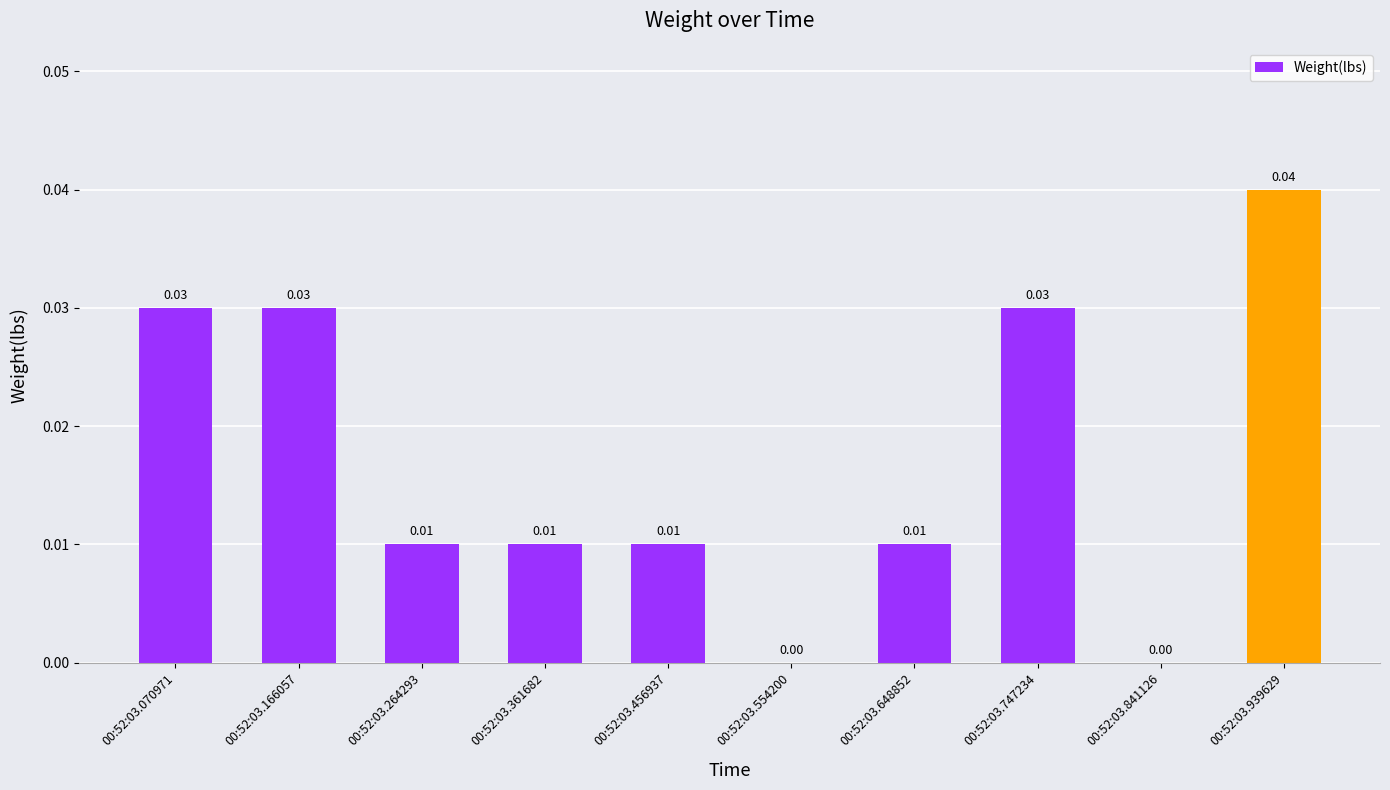

Which has a higher value, 00:52:03.264293 or 00:52:03.554200?

00:52:03.264293